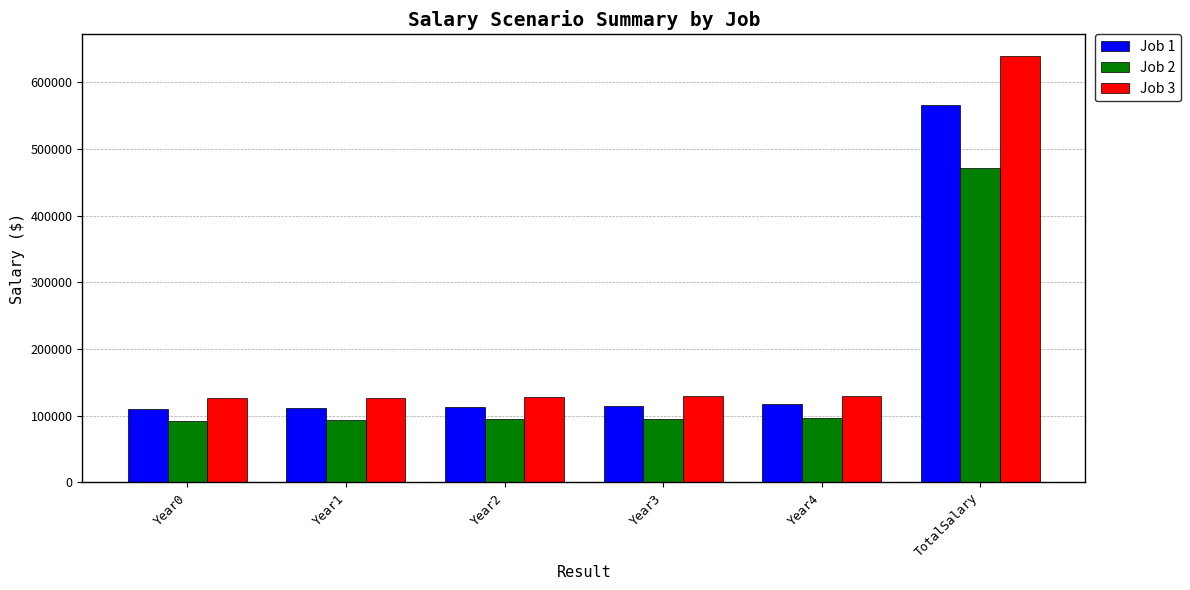

What is the average value of the Job 3 series?

213387.0